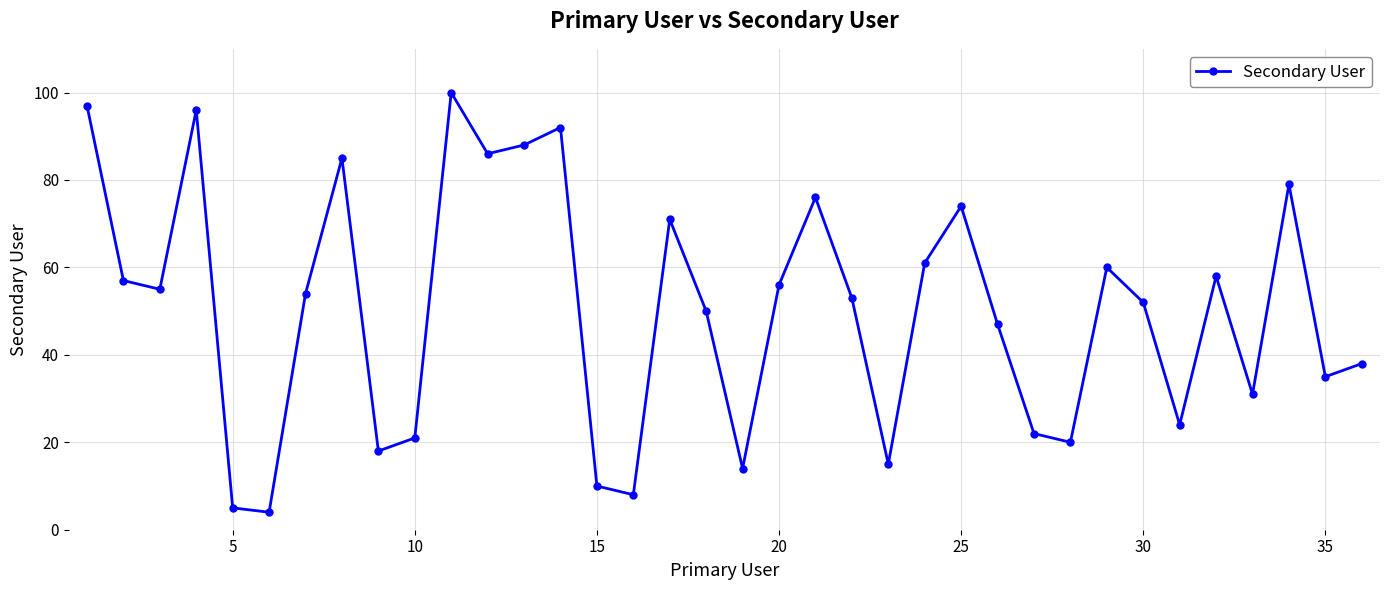

What is the difference between the maximum and second lowest values?

95